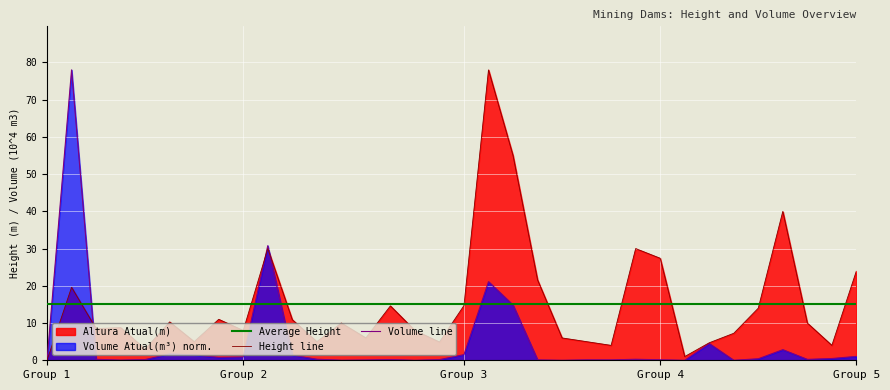

How many values in the Height line series exceed 10?

15